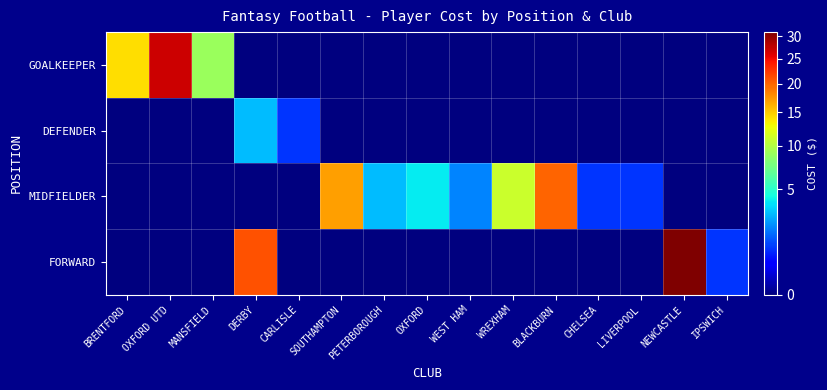

List the series in order of their peak value, lowest first.

DEFENDER, MIDFIELDER, GOALKEEPER, FORWARD